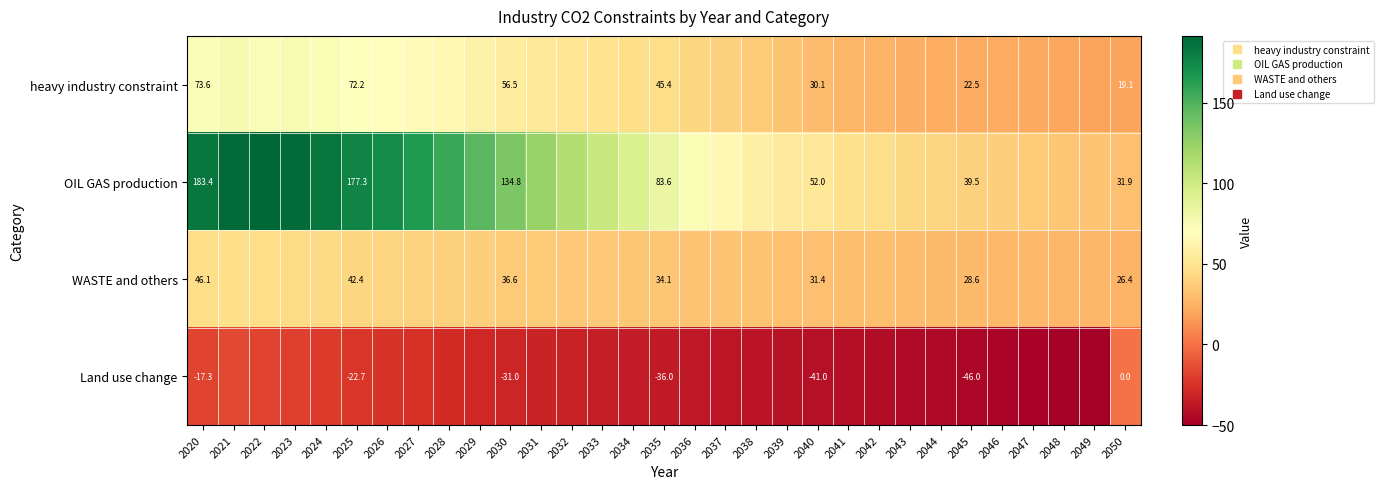

What is the difference between the highest and lowest values at 2048?

83.7